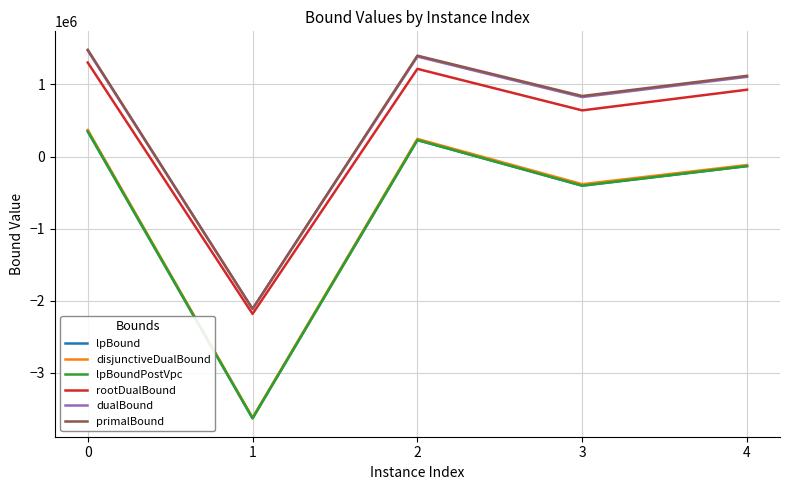

How many values in the dualBound series exceed 1104774?

3